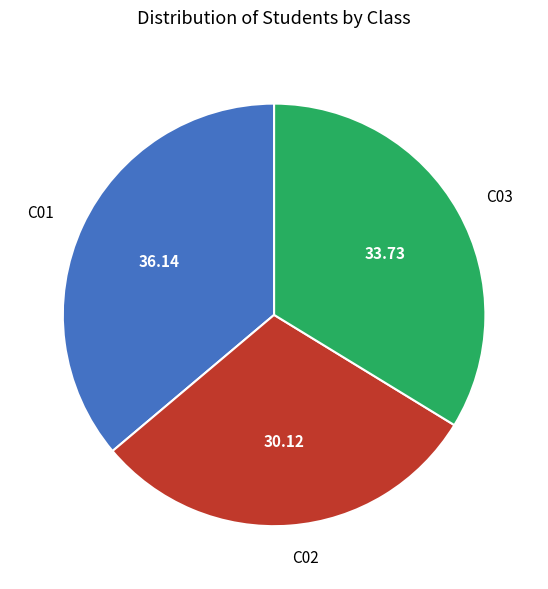

True or false: C01 accounts for 36% of the total.

True